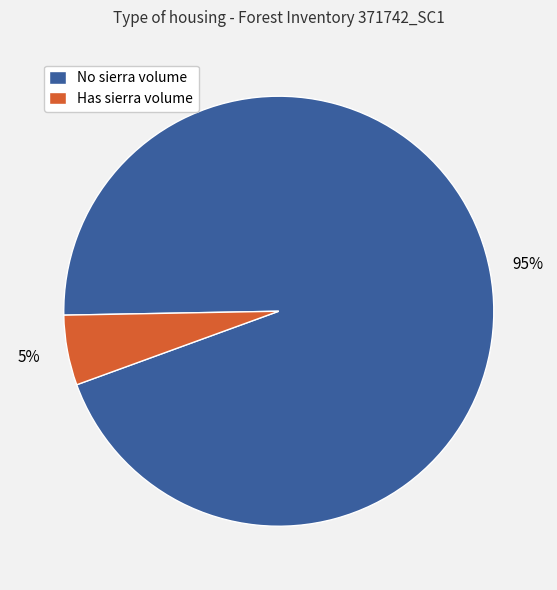

To the nearest percent, what is the average slice percentage?

50%